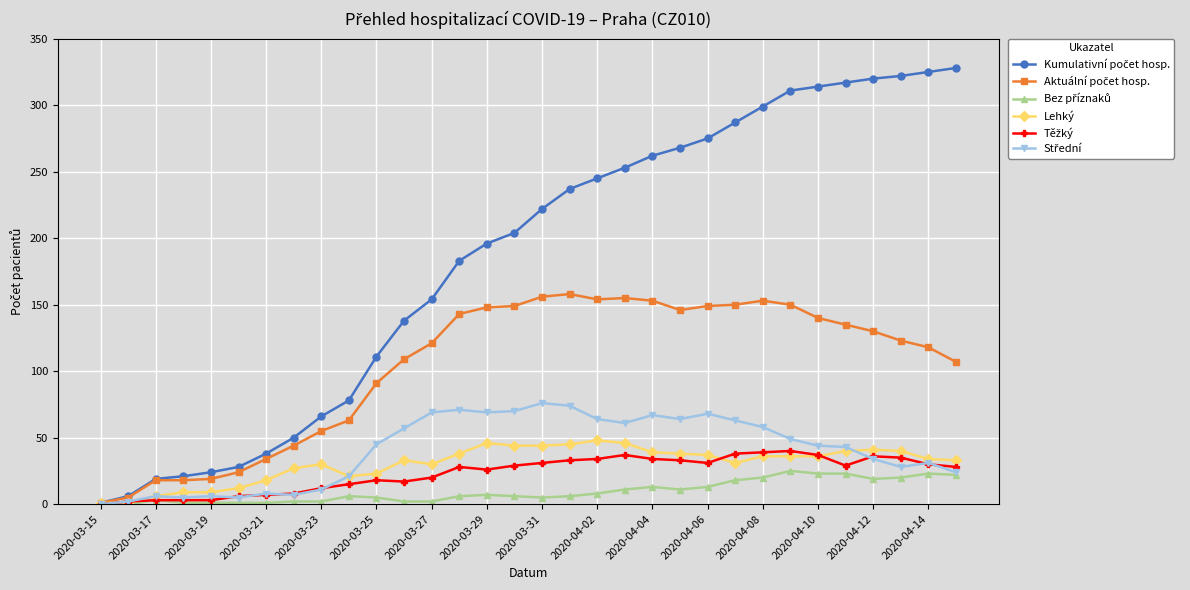

True or false: Lehký has more than 1 points higher than both neighbors.

True